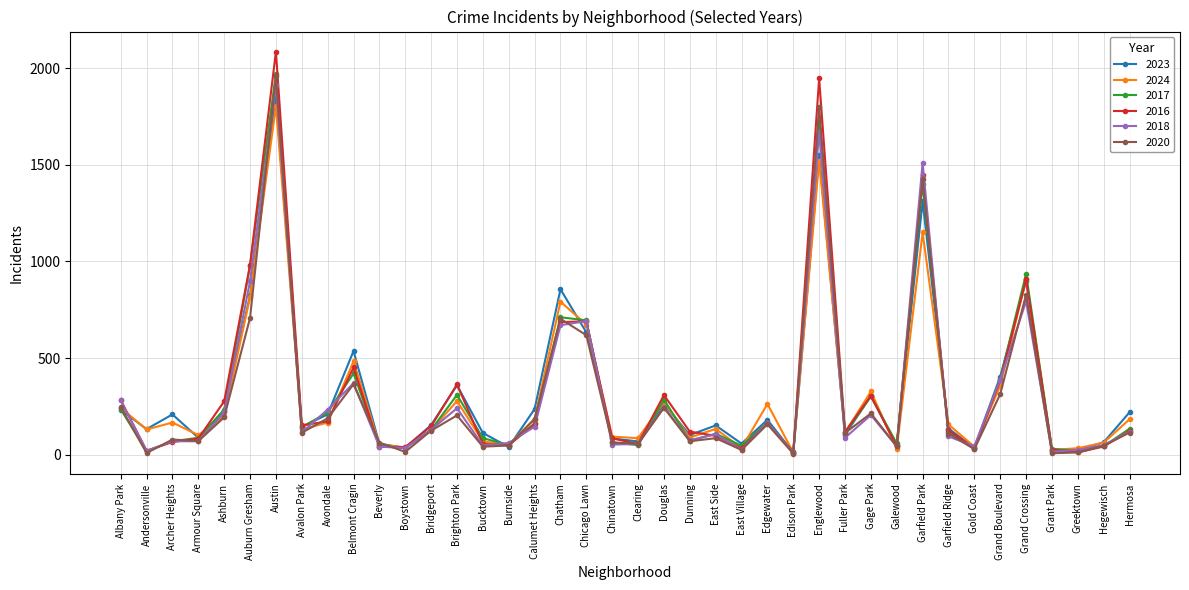

What is the label of the 40th point from the left?

Hermosa